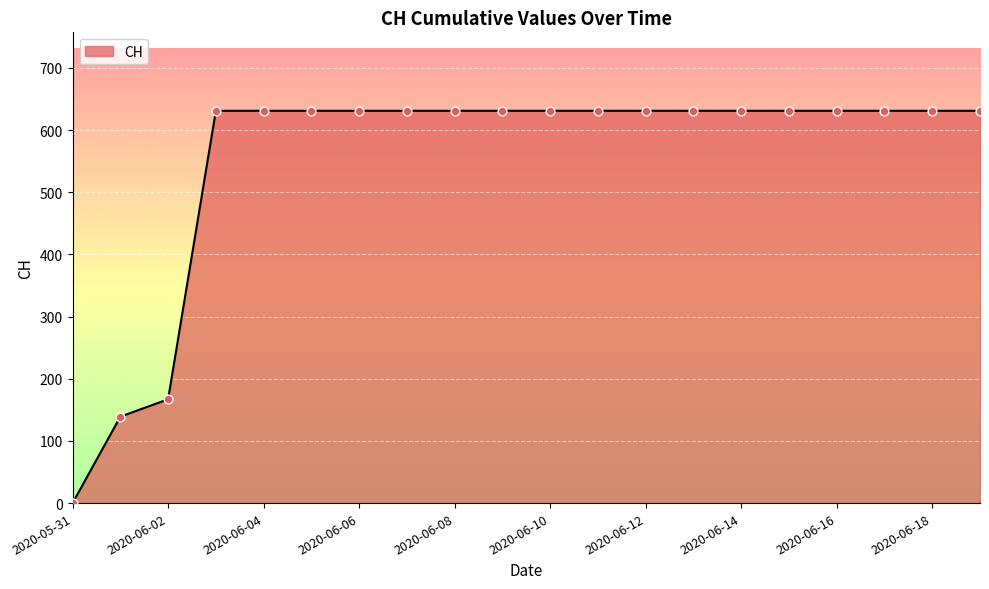

What is the maximum value shown in the chart?

631